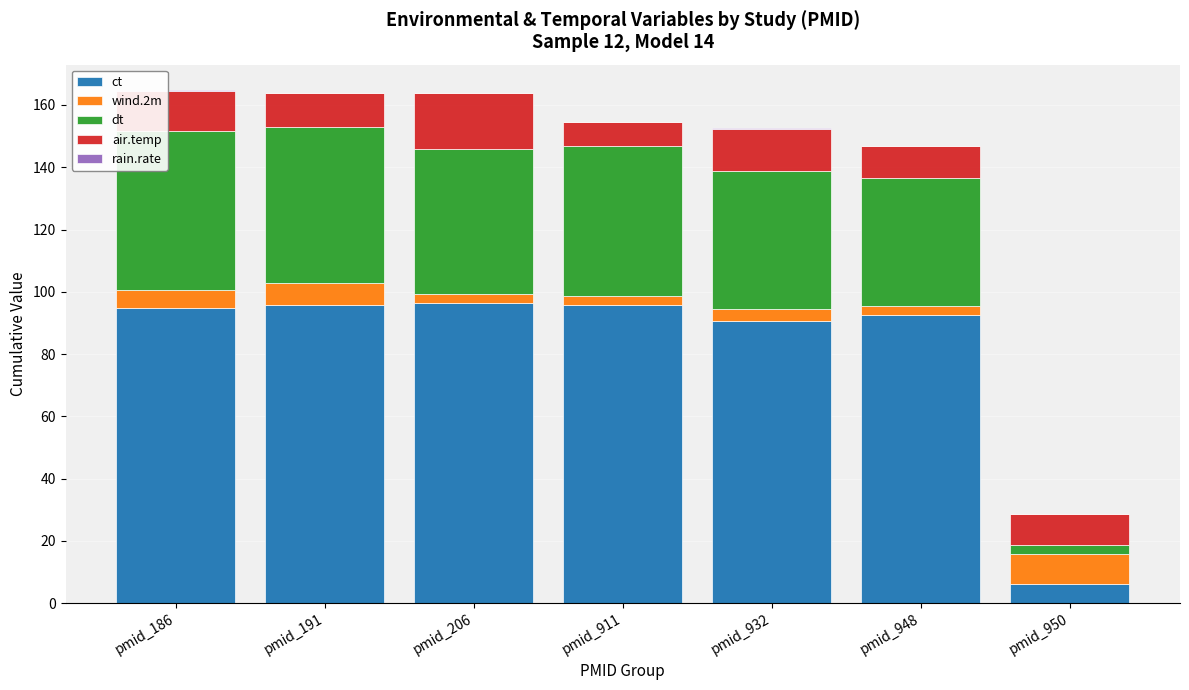

How many values in the ct series exceed 94?

4